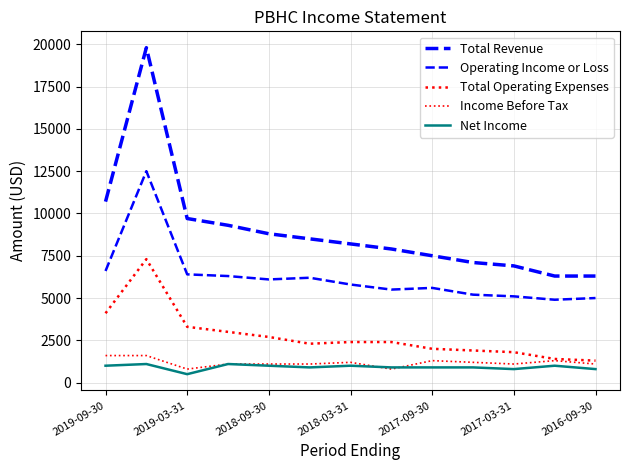

What is the minimum value shown in the chart?

500